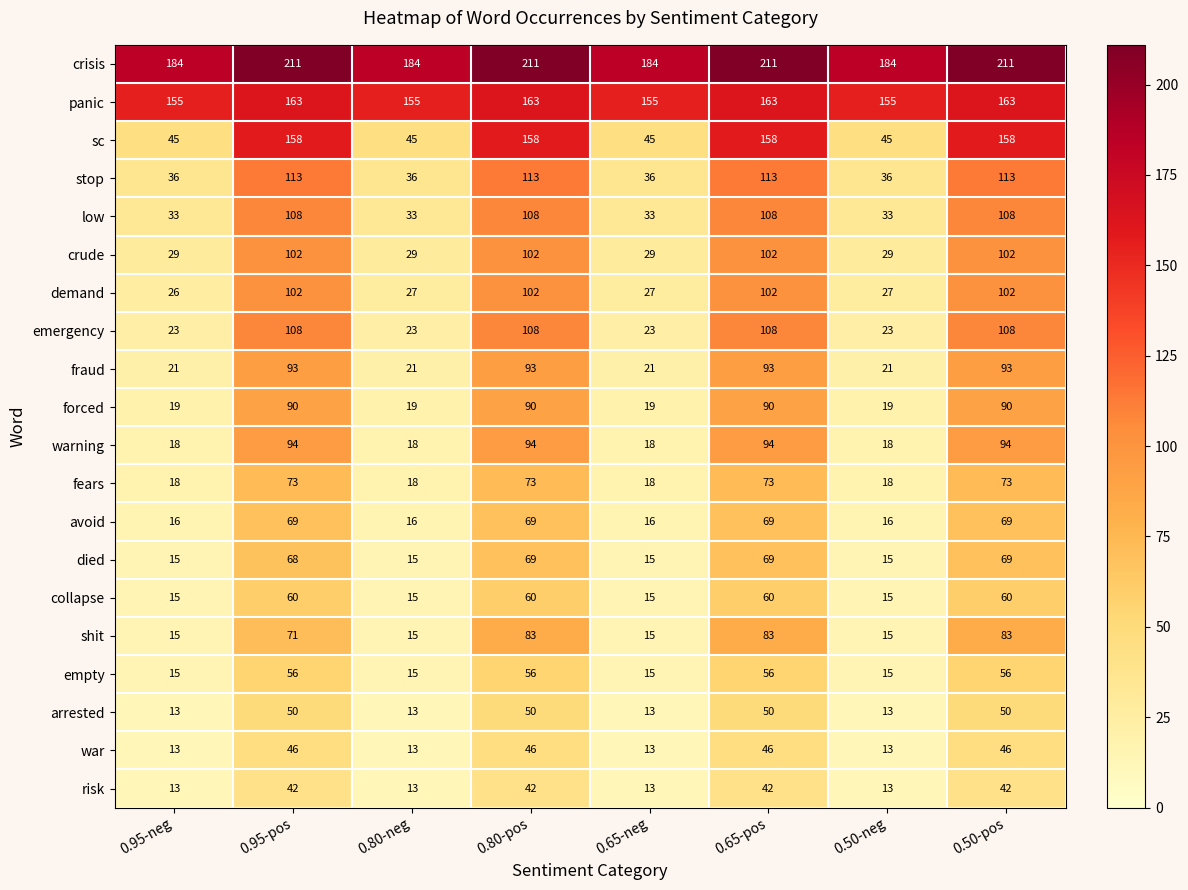

What is the total value across all series at 0.50-pos?

1890